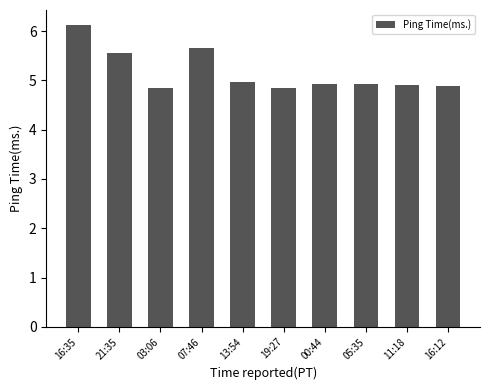

What position from the right is 13:54?

6